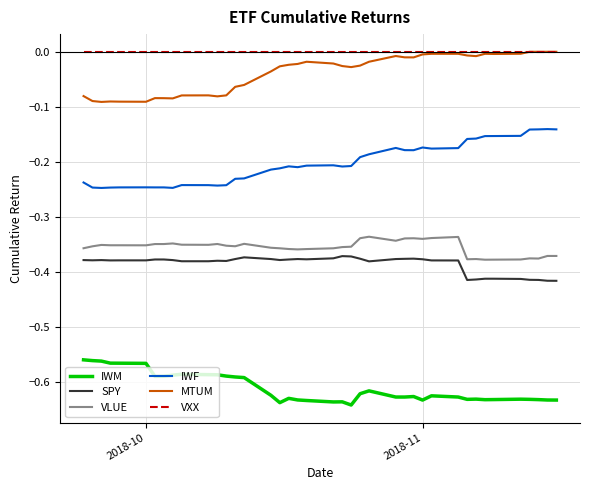

Which series has the largest total across all categories?

VXX